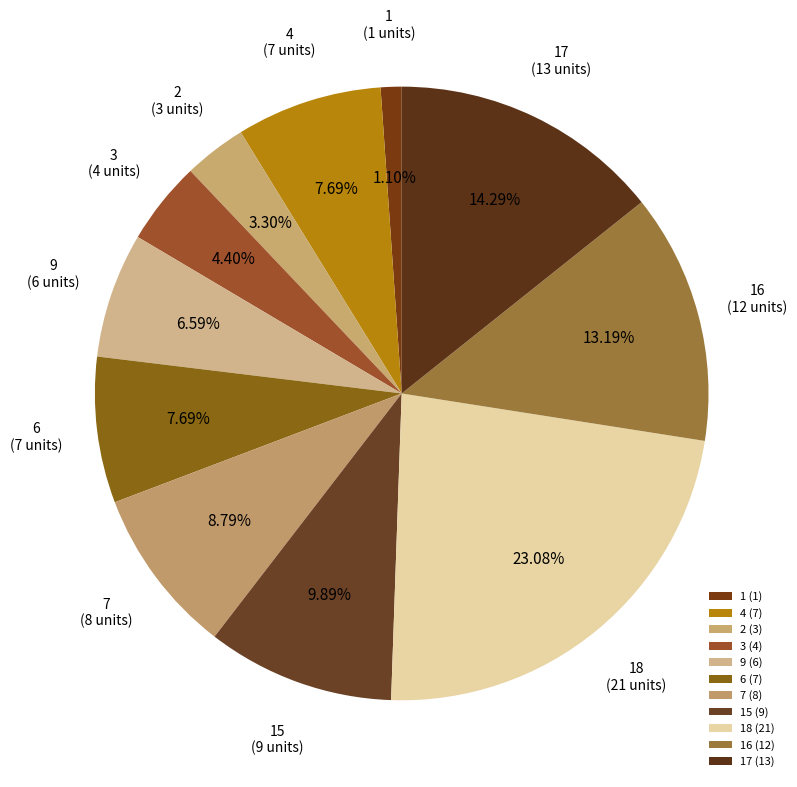

How many segments does this pie chart have?

11